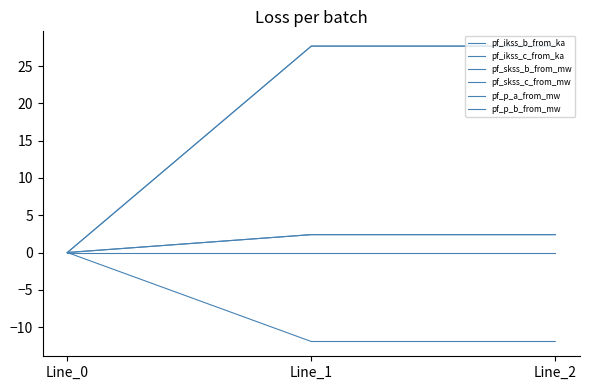

Does the chart display data point markers on the line(s)?

No